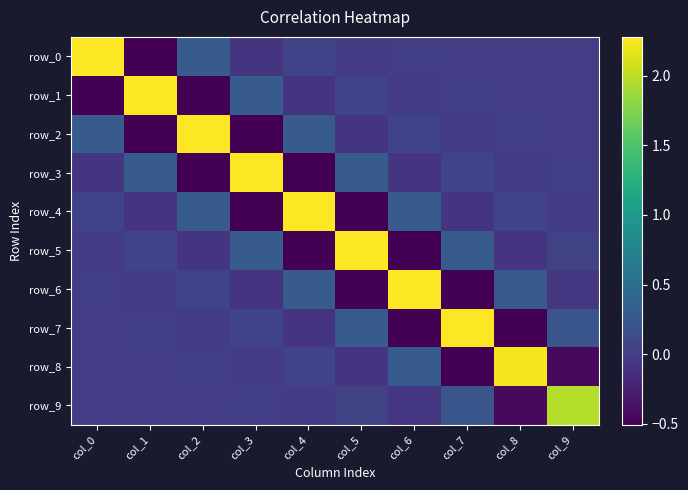

Reading left to right, transcribe all the data shown in this chart.

row_0: 2.3	-0.5	0.3	-0.1	0.1	-0.0	0.0	-0.0	0.0	-0.0
row_1: -0.5	2.3	-0.5	0.3	-0.1	0.1	-0.0	0.0	-0.0	0.0
row_2: 0.3	-0.5	2.3	-0.5	0.3	-0.1	0.1	-0.0	0.0	-0.0
row_3: -0.1	0.3	-0.5	2.3	-0.5	0.3	-0.1	0.1	-0.0	0.0
row_4: 0.1	-0.1	0.3	-0.5	2.3	-0.5	0.3	-0.1	0.0	-0.0
row_5: -0.0	0.1	-0.1	0.3	-0.5	2.3	-0.5	0.3	-0.1	0.0
row_6: 0.0	-0.0	0.1	-0.1	0.3	-0.5	2.3	-0.5	0.3	-0.1
row_7: -0.0	0.0	-0.0	0.1	-0.1	0.3	-0.5	2.3	-0.5	0.2
row_8: 0.0	-0.0	0.0	-0.0	0.0	-0.1	0.3	-0.5	2.2	-0.4
row_9: -0.0	0.0	-0.0	0.0	-0.0	0.0	-0.1	0.2	-0.4	2.0